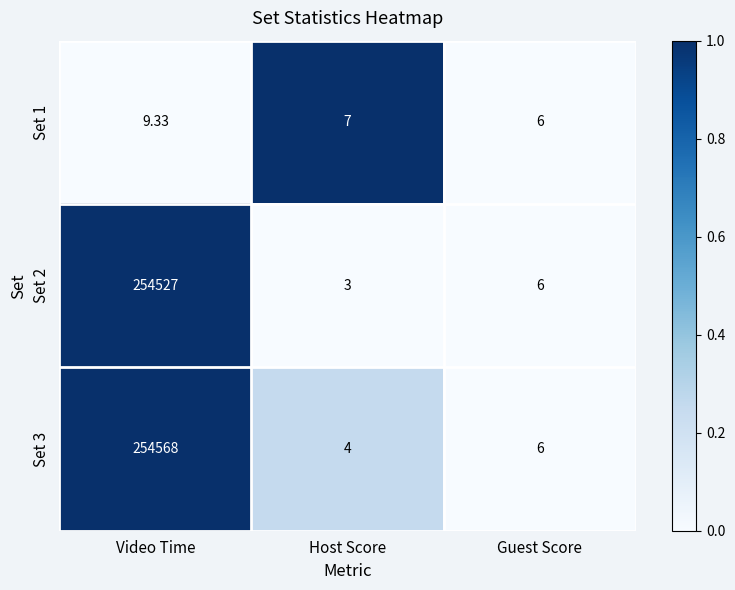

Which label corresponds to the largest value in the chart?

Video Time